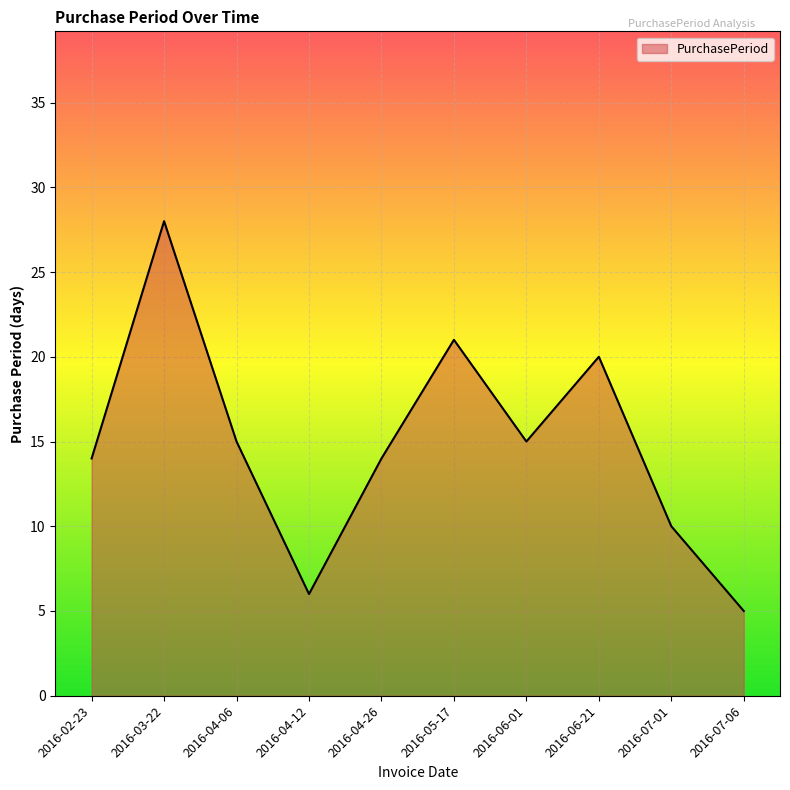

Does the chart display data point markers on the line(s)?

No